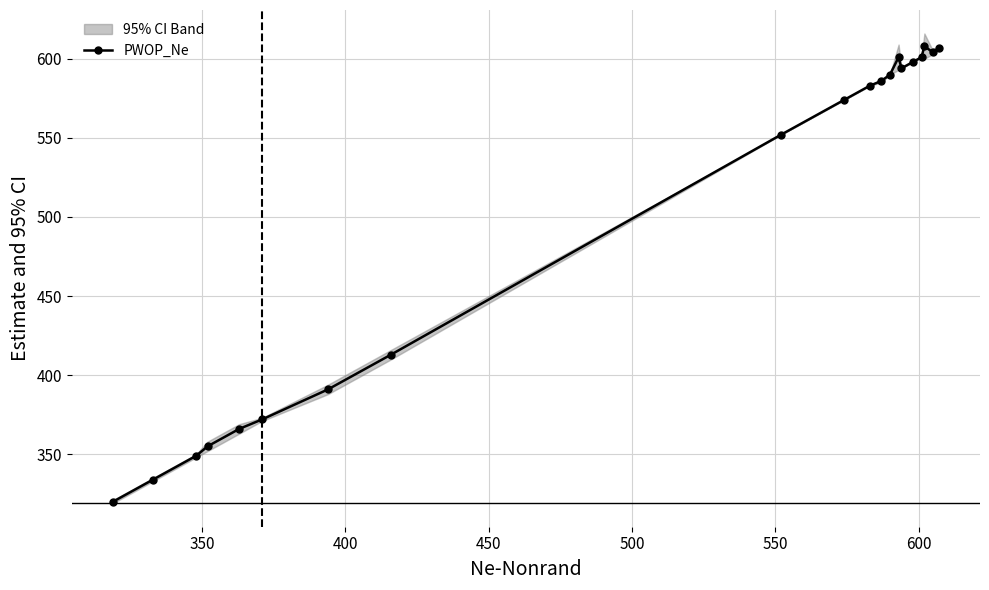

Is this an area chart (filled region under the line)?

No